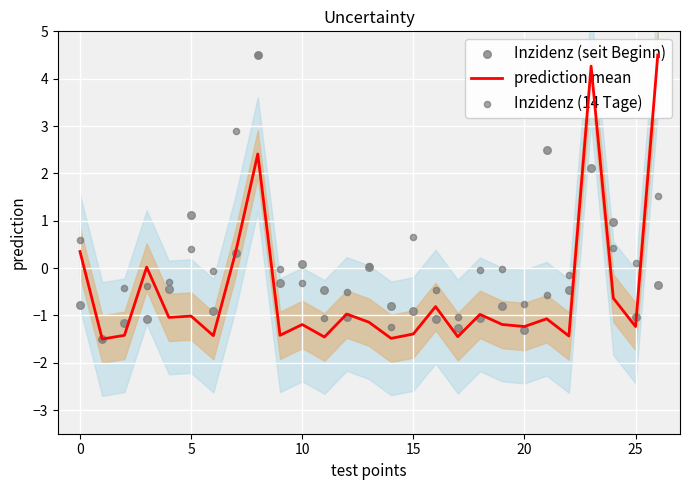

At how many categories does at least one series exceed 0?

13